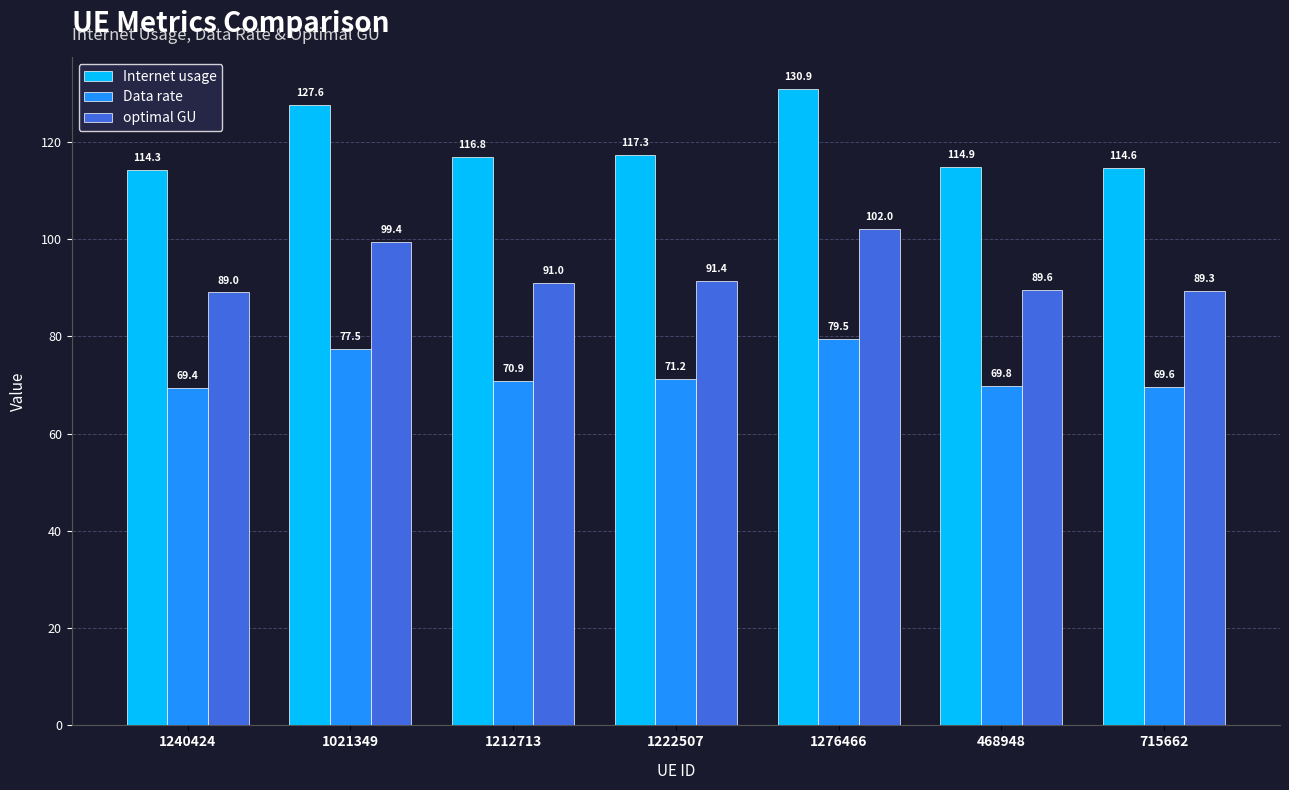

Which series has the widest spread of values?

Internet usage